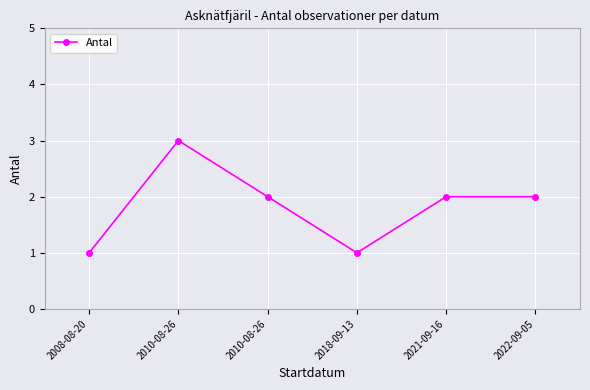

The value at 2021-09-16 is 2. True or false?

True